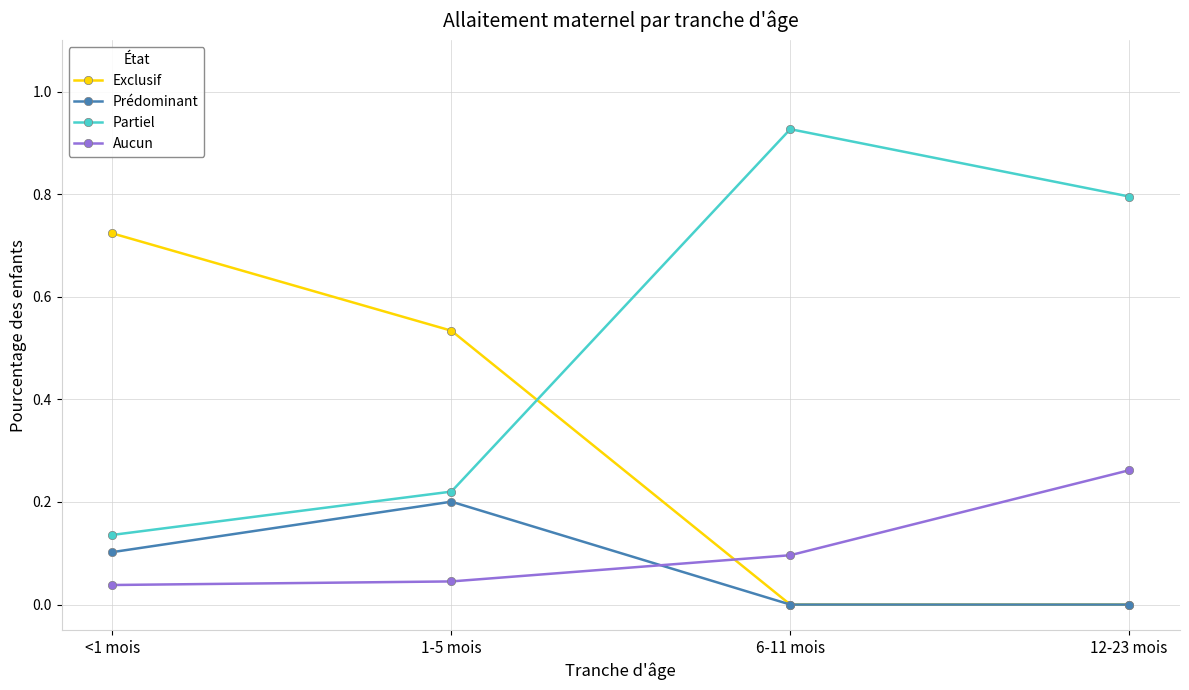

What position from the left is <1 mois?

1